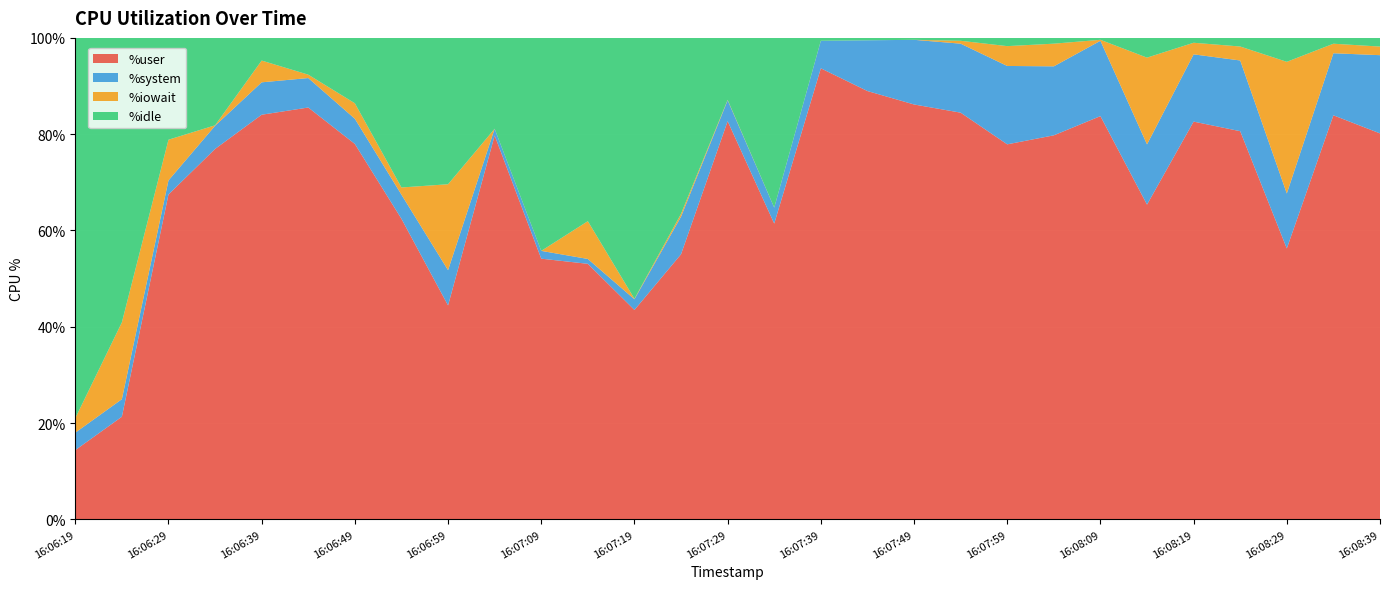

Reading left to right, transcribe all the data shown in this chart.

%user: 14.4	21.3	67.5	76.9	84.0	85.5	78.0	62.4	44.4	79.7	54.1	53.1	43.5	55.1	82.7	61.4	93.7	89.0	86.2	84.5	77.9	79.8	83.8	65.4	82.6	80.6	56.3	83.9	80.2
%system: 3.6	3.6	2.9	4.8	6.7	6.1	5.2	5.0	7.3	1.4	1.6	1.0	2.2	7.8	4.3	3.3	5.7	10.5	13.4	14.3	16.3	14.3	15.7	12.5	14.0	14.7	11.4	12.9	16.2
%iowait: 3.0	16.0	8.5	0.1	4.5	0.7	3.2	1.5	17.9	0.0	0.0	7.8	0.1	0.6	0.1	0.0	0.0	0.0	0.0	0.6	4.1	4.7	0.2	18.0	2.4	2.9	27.4	2.0	1.8
%idle: 79.0	59.1	21.1	18.1	4.7	7.6	13.6	31.1	30.4	18.9	44.2	38.1	54.2	36.5	12.9	35.2	0.6	0.5	0.4	0.6	1.7	1.2	0.4	4.1	1.0	1.8	5.0	1.2	1.8